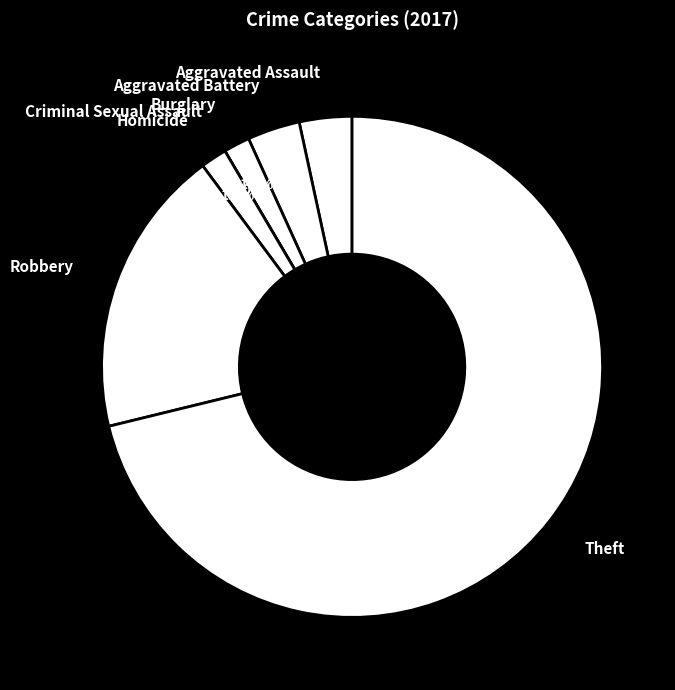

How much of the chart is everything except Aggravated Battery?

96.6%